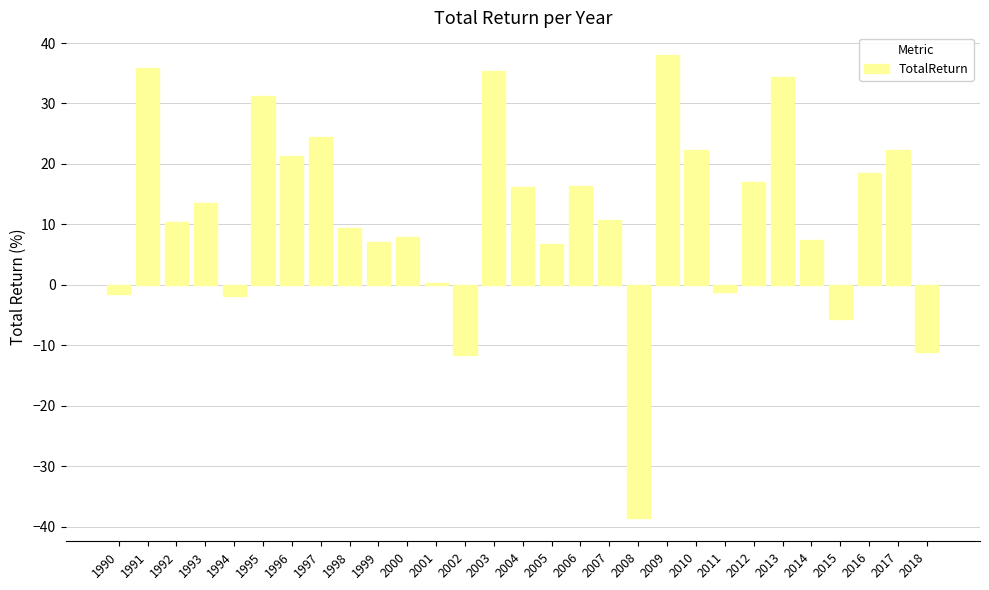

The value at 1998 is 12.8. True or false?

False